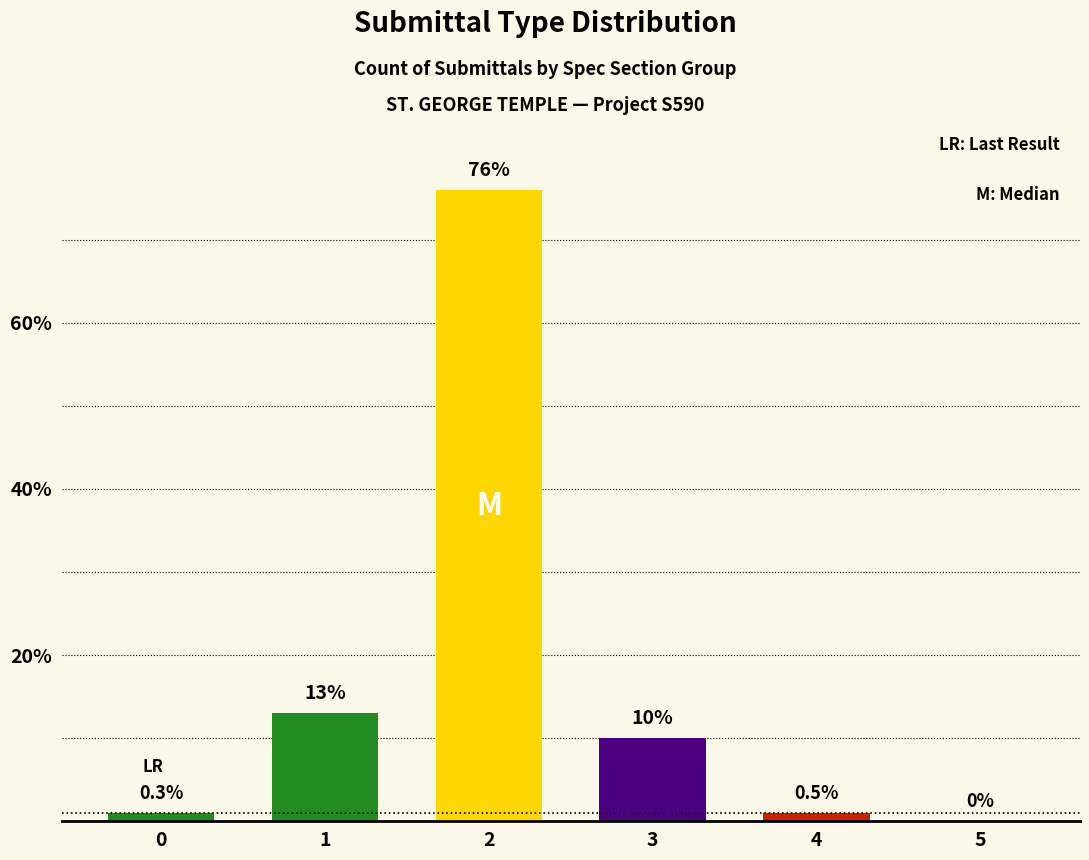

The chart shows a value of 0 at 5. True or false?

True